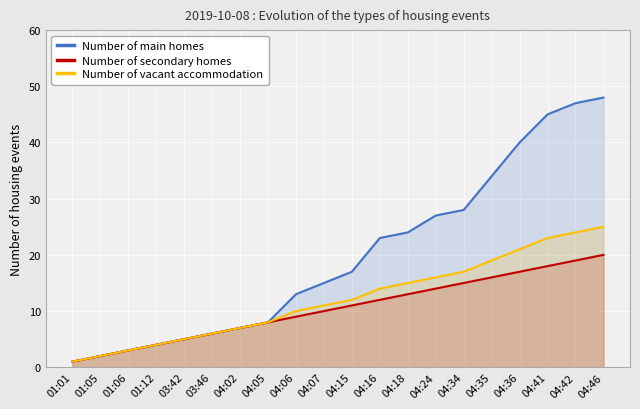

What is the average value of the Number of secondary homes series?

10